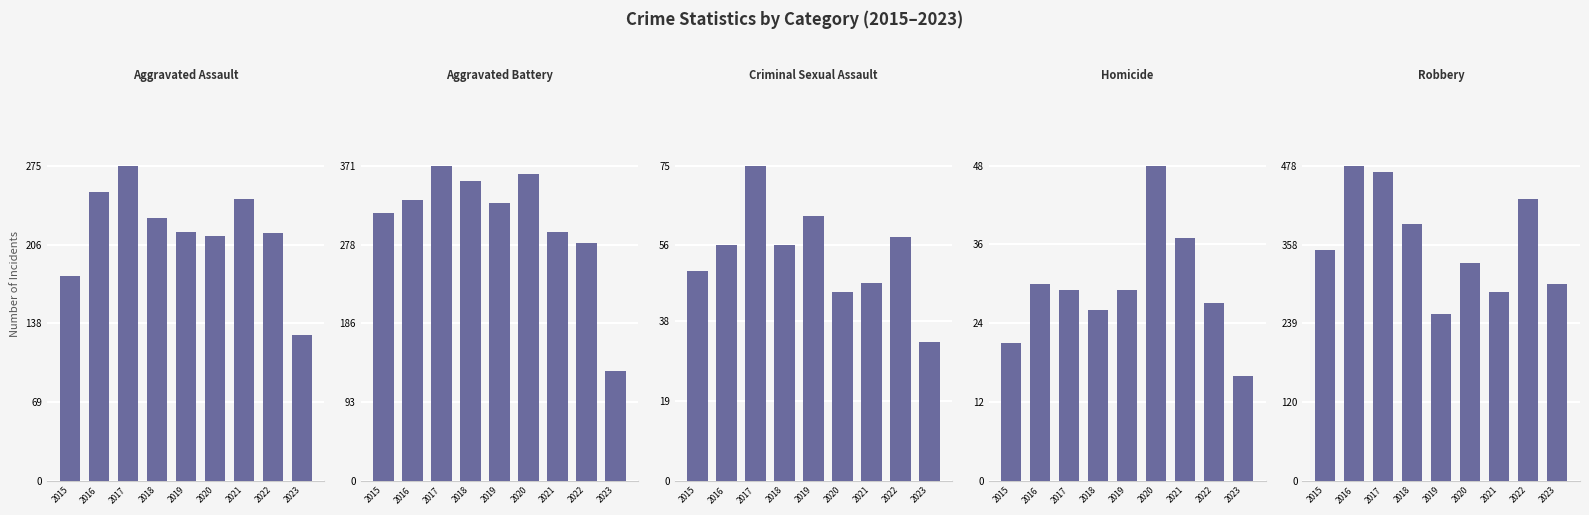

Are the bars grouped side by side (vs. stacked)?

Yes